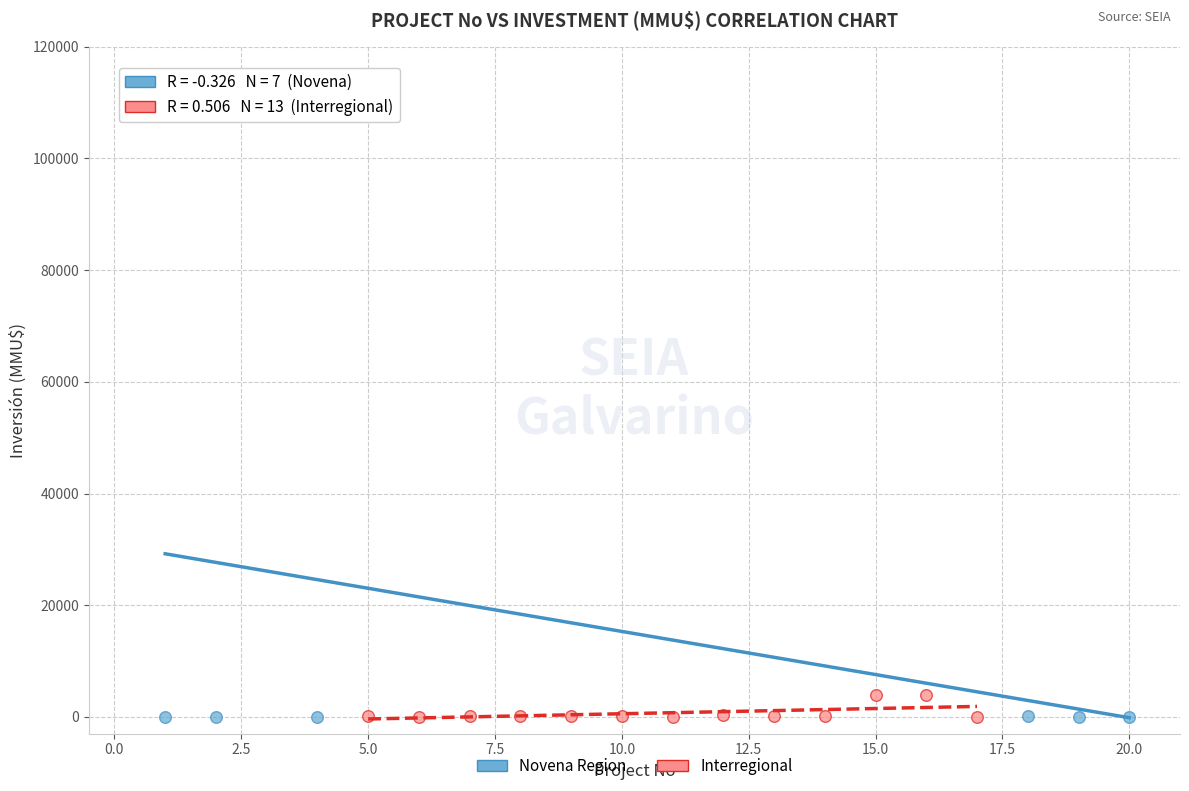

What are all the series names shown in the legend?

Novena Region, Interregional